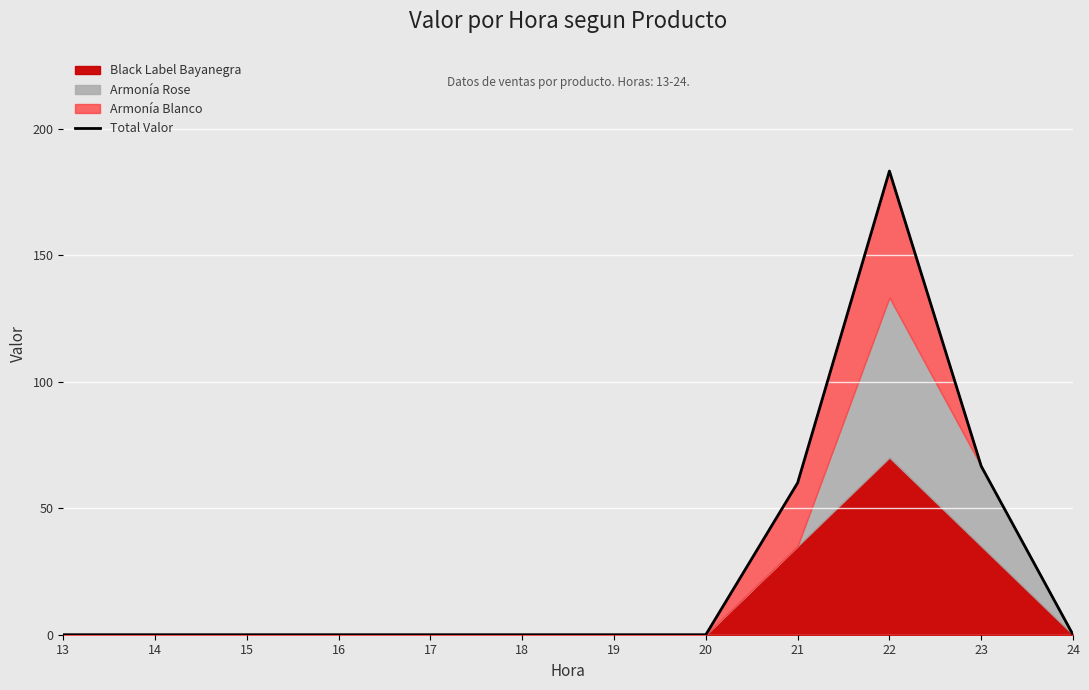

Which label corresponds to the smallest value in the chart?

13